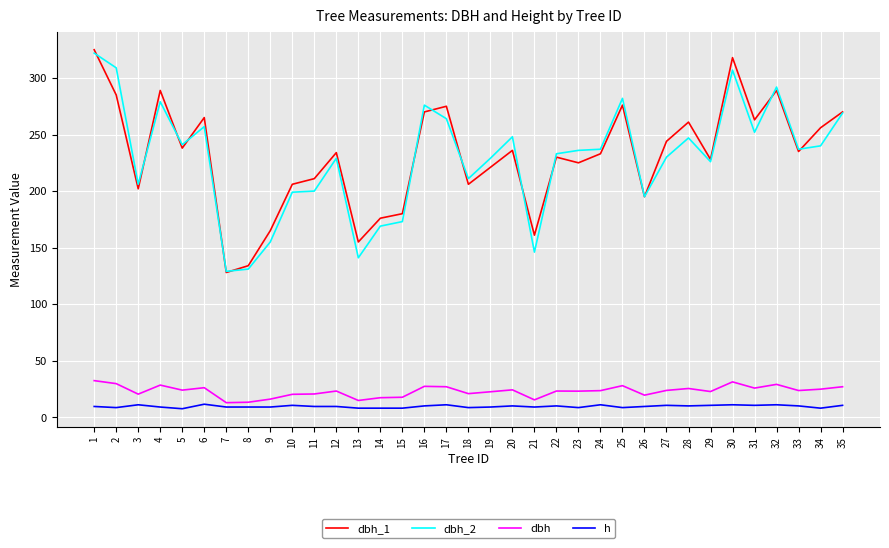

Which series has the largest range (max minus min)?

dbh_1